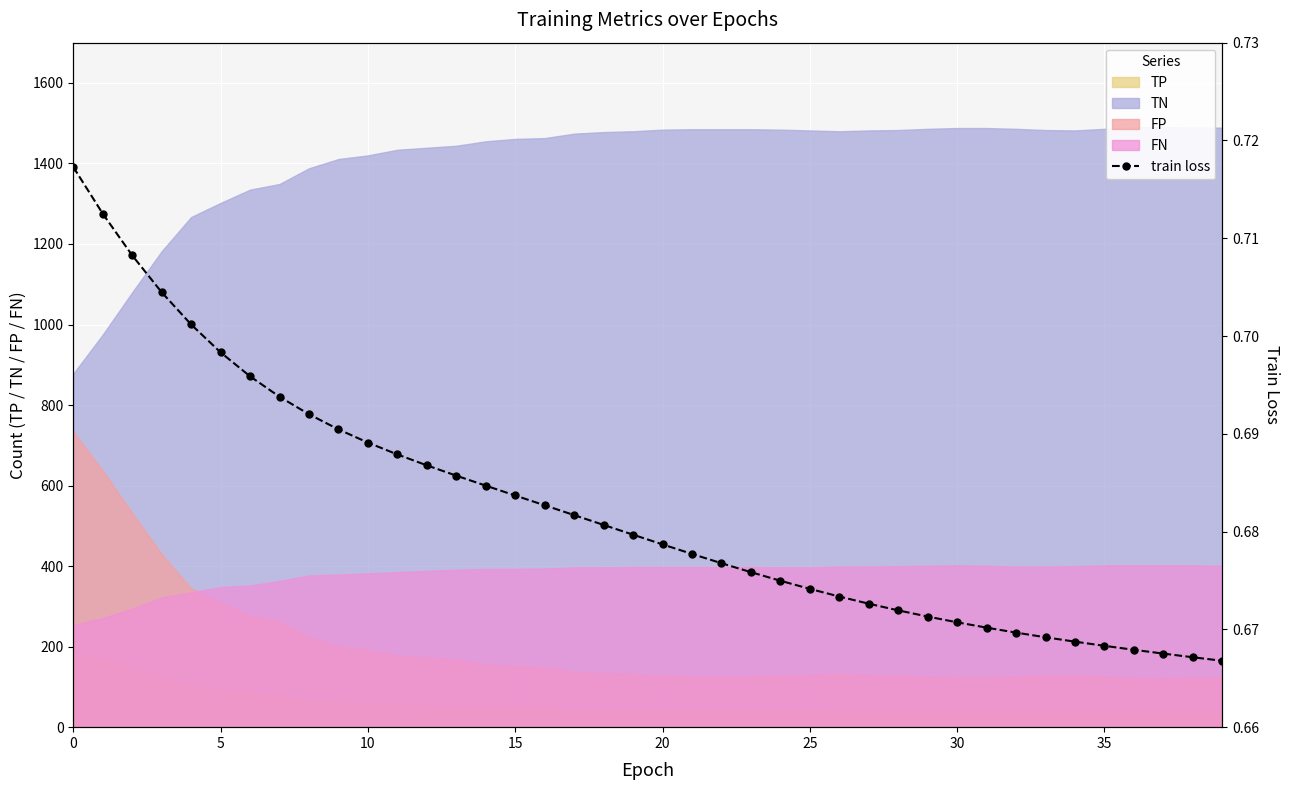

Reading left to right, what are all the values shown in this chart?

0.7	0.7	0.7	0.7	0.7	0.7	0.7	0.7	0.7	0.7	0.7	0.7	0.7	0.7	0.7	0.7	0.7	0.7	0.7	0.7	0.7	0.7	0.7	0.7	0.7	0.7	0.7	0.7	0.7	0.7	0.7	0.7	0.7	0.7	0.7	0.7	0.7	0.7	0.7	0.7